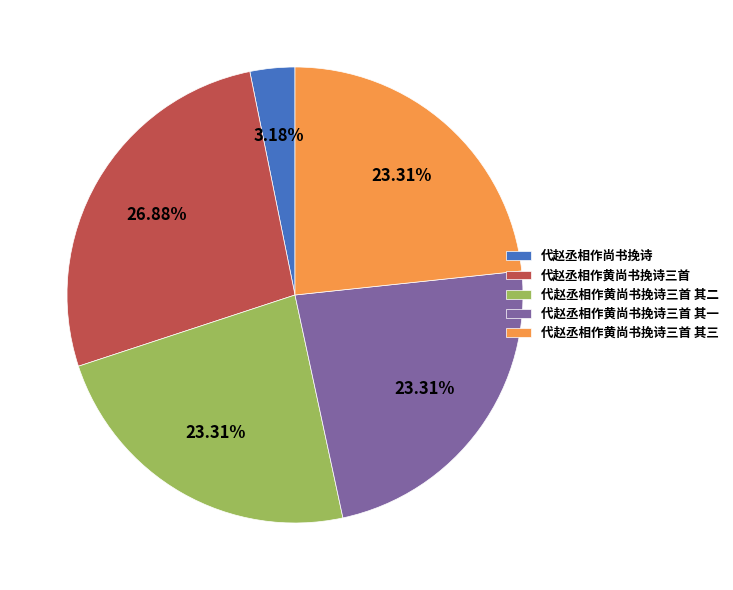

Approximately how many times larger is the value at 代赵丞相作黄尚书挽诗三首 其三 compared to 代赵丞相作黄尚书挽诗三首?

0.9